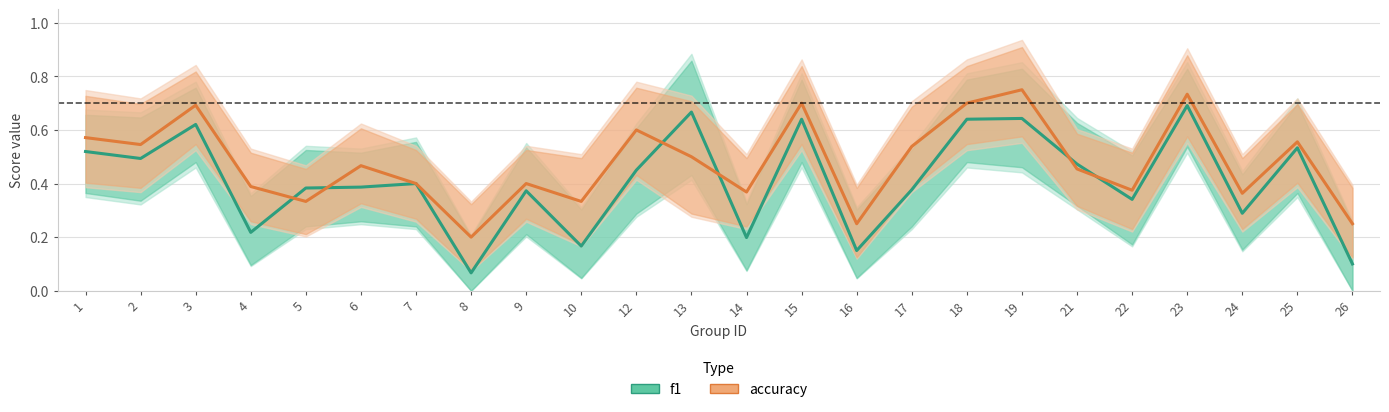

Is this an area chart (filled region under the line)?

No